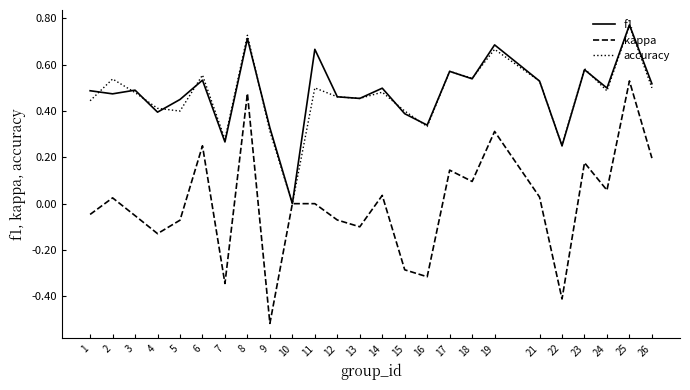

How many lines are shown in the chart?

3